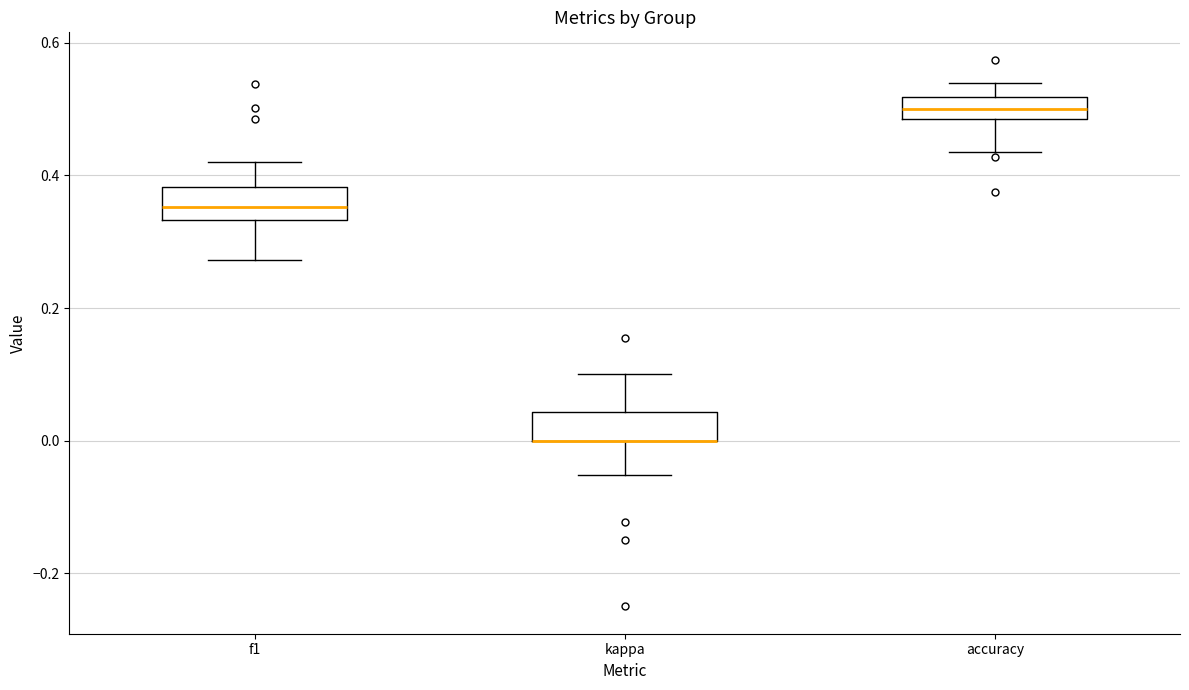

Where does the median line of the box for f1 sit on the y-axis? The values are not printed on the chart, so give them approximately, as read against the axis.

0.36